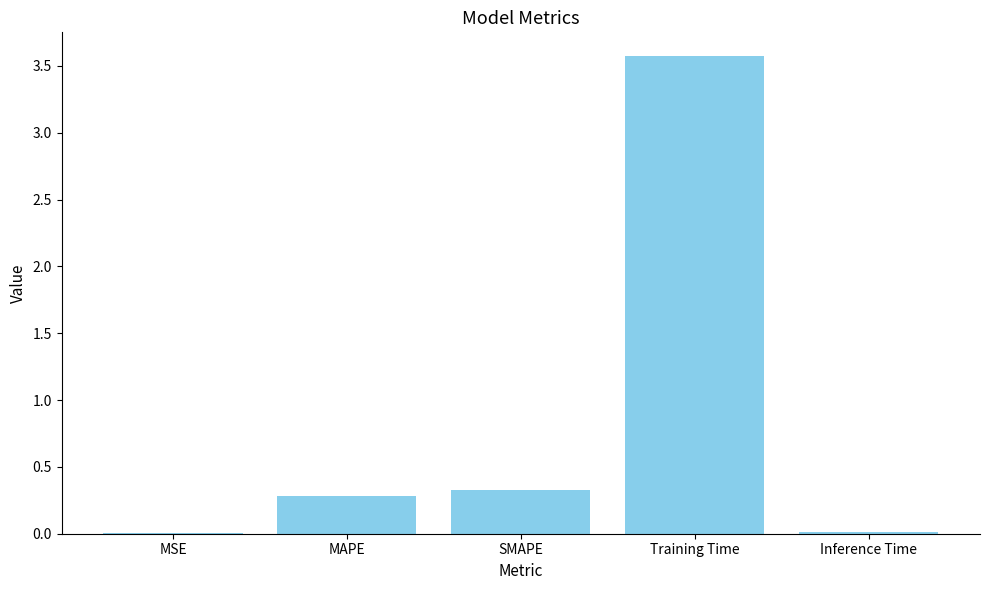

What is the sum of the values at Training Time and MAPE?

3.9